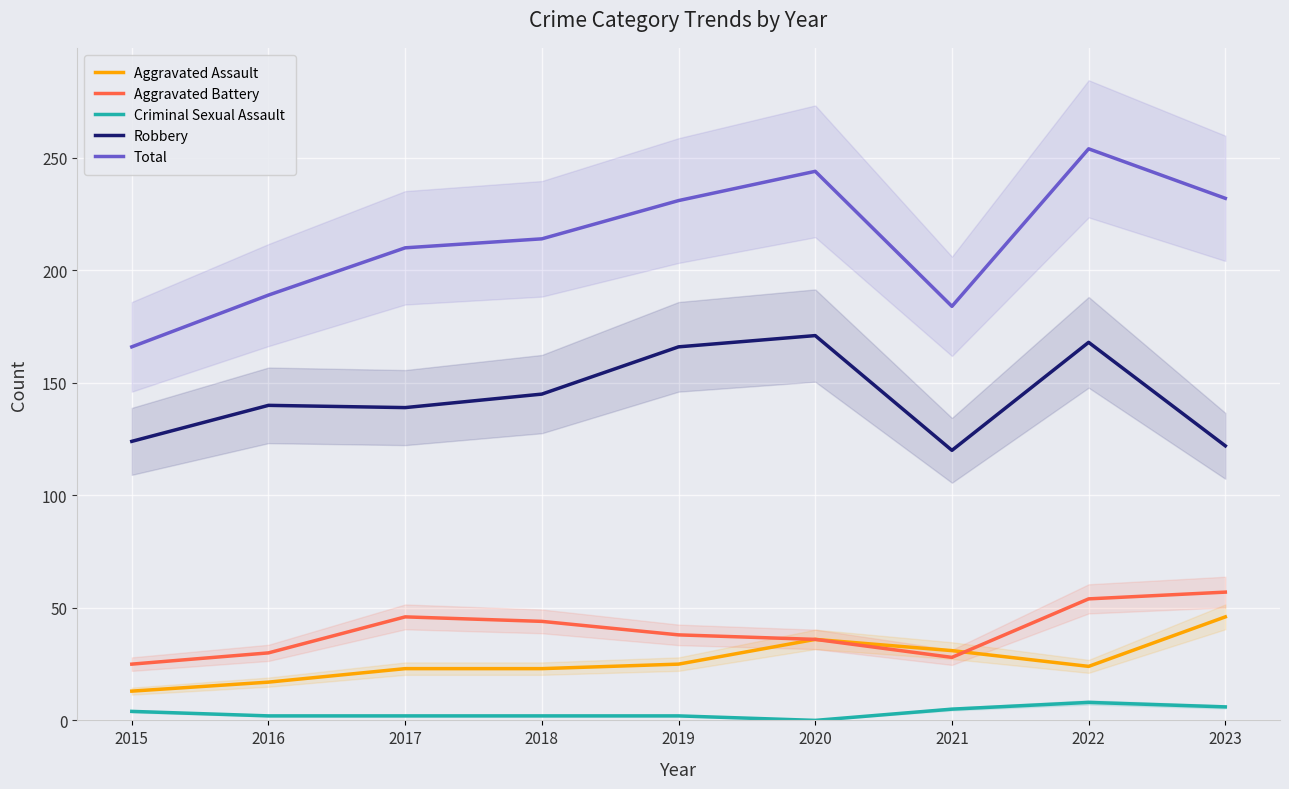

At how many categories does at least one series exceed 103?

9